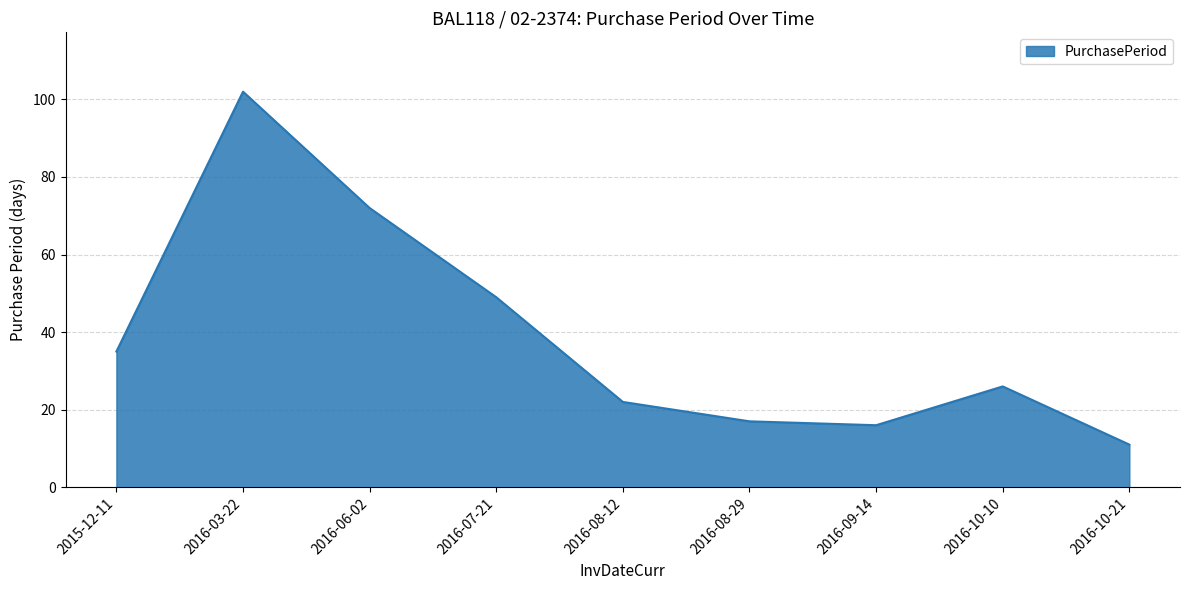

Reading right to left, transcribe all the data shown in this chart.

2016-10-21=11	2016-10-10=26	2016-09-14=16	2016-08-29=17	2016-08-12=22	2016-07-21=49	2016-06-02=72	2016-03-22=102	2015-12-11=35